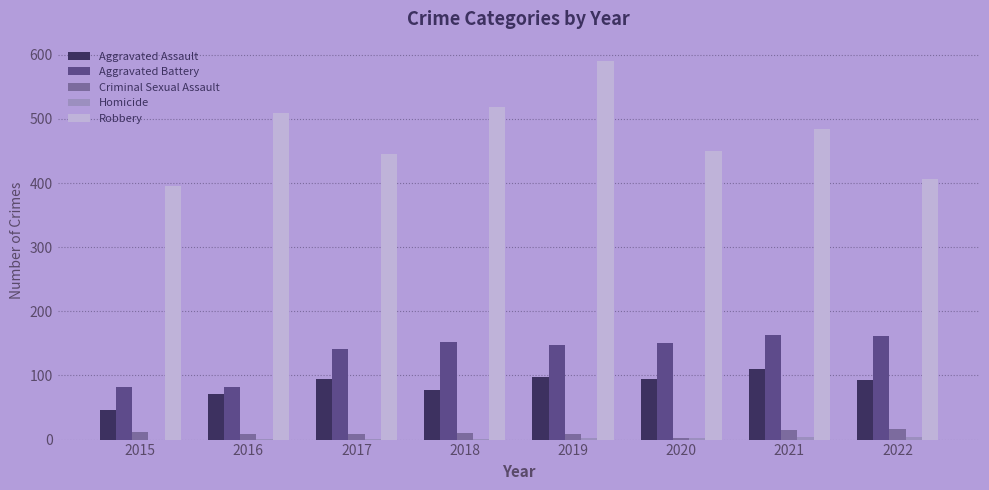

True or false: Robbery has a value of 257 at 2015.

False